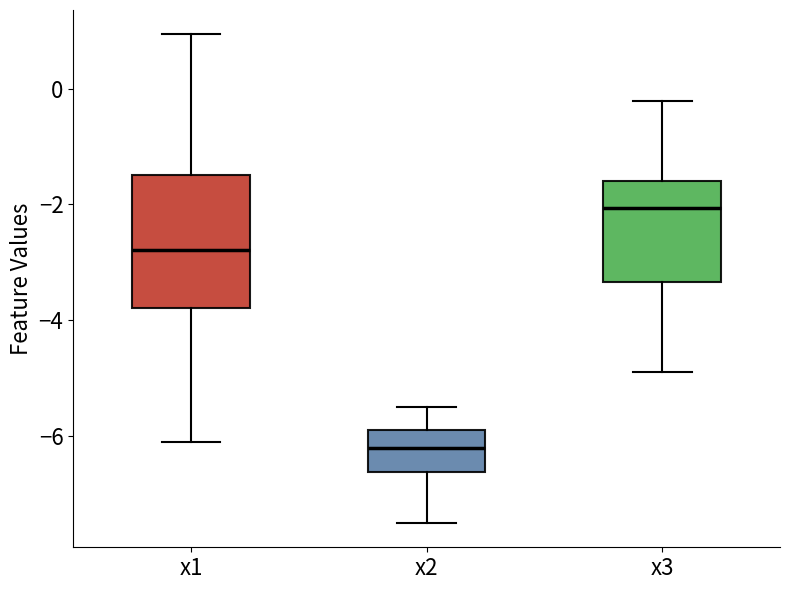

Which box is the tallest, from its lower edge to its upper edge?

x1